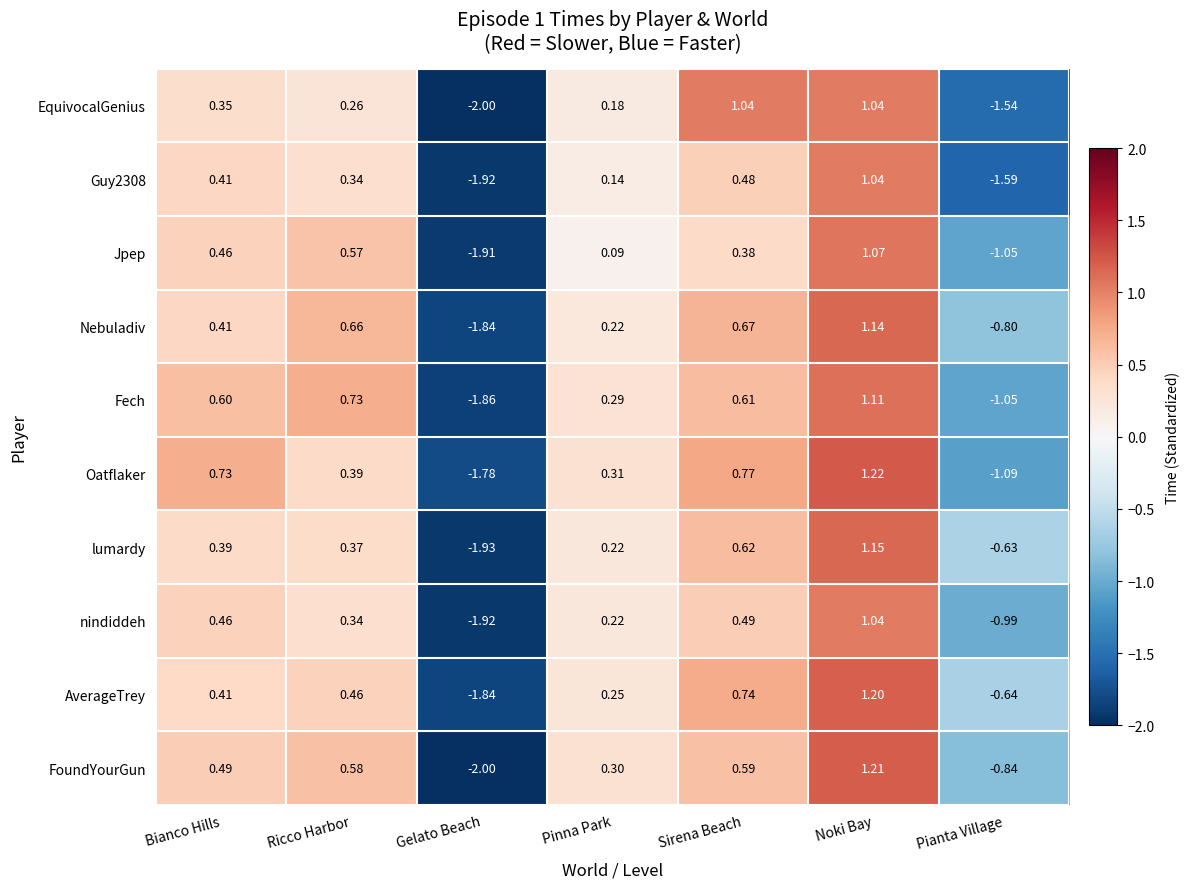

Between Sirena Beach and Pianta Village, which series saw the biggest shift?

EquivocalGenius